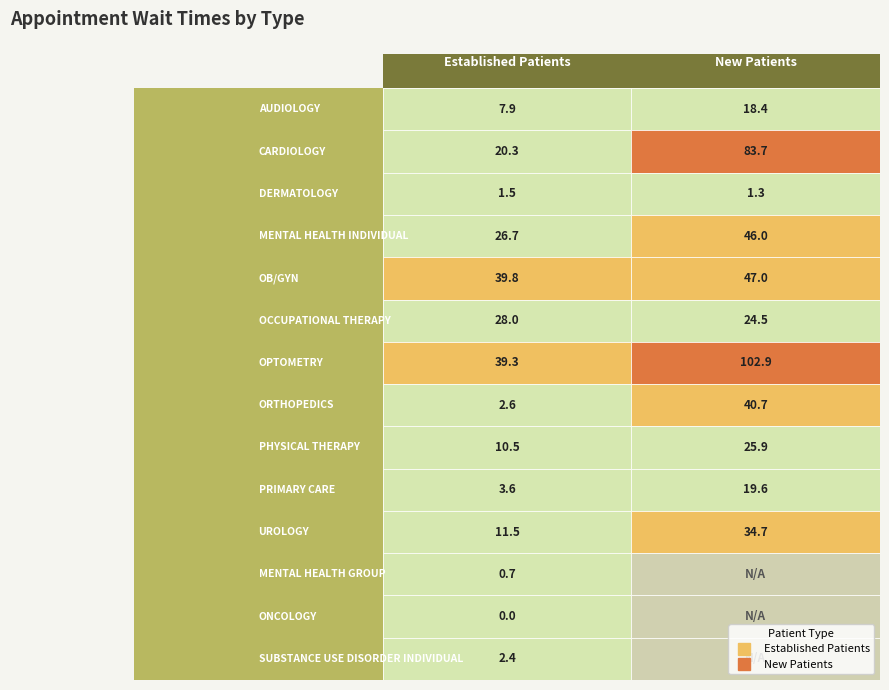

What is the average value of the OPTOMETRY series?

71.1